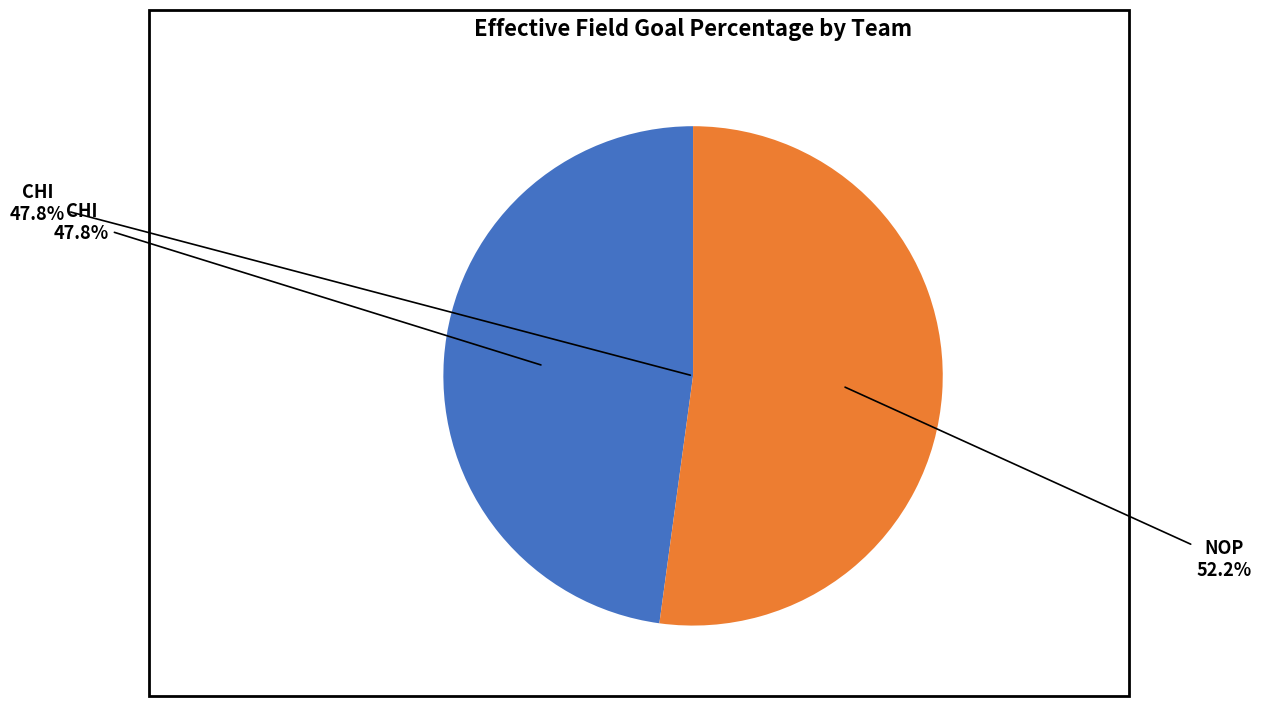

Rank the categories by value from highest to lowest.

NOP, CHI